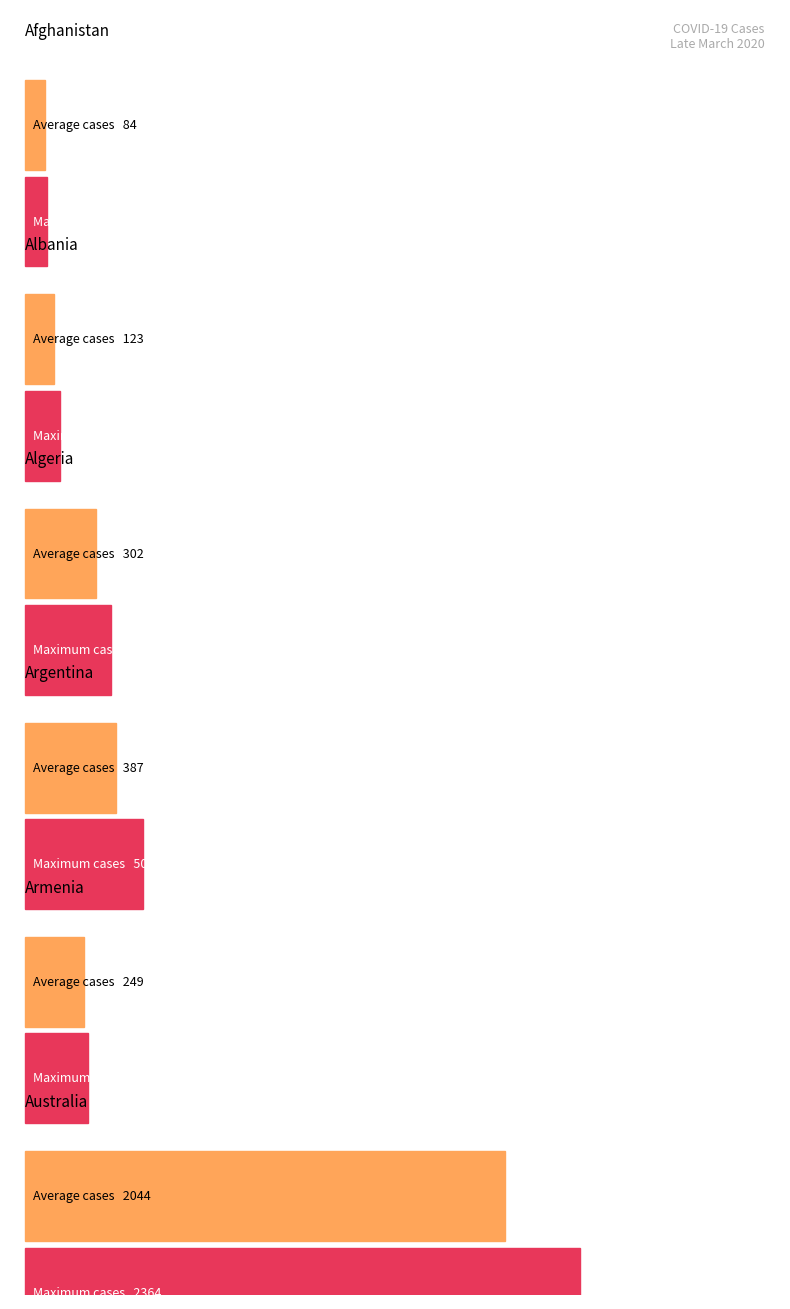

True or false: 2020-03-28 has a value of 88 at Albania.

False